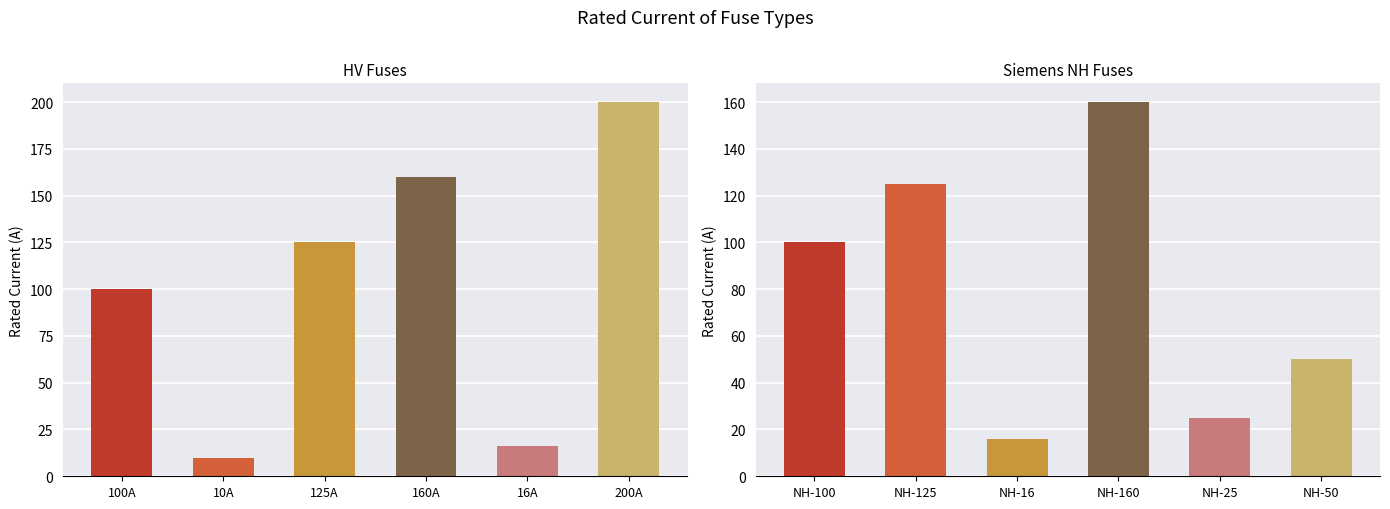

Is the value of Siemens NH at 200A greater than the value of HV Fuses at 125A?

No